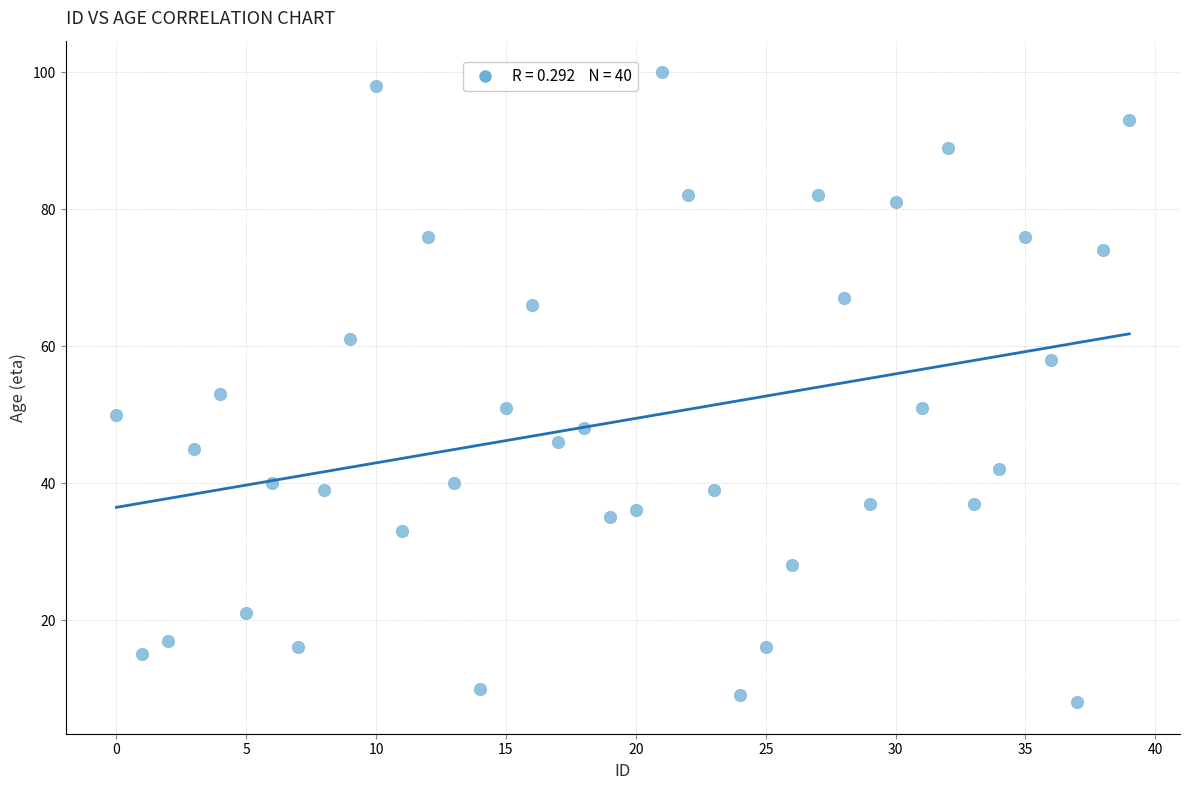

What is the range of Y values (max minus min)?

92